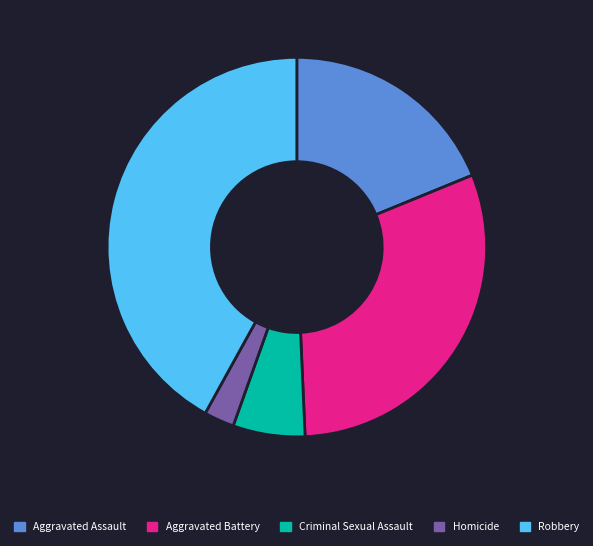

How many segments does this pie chart have?

5